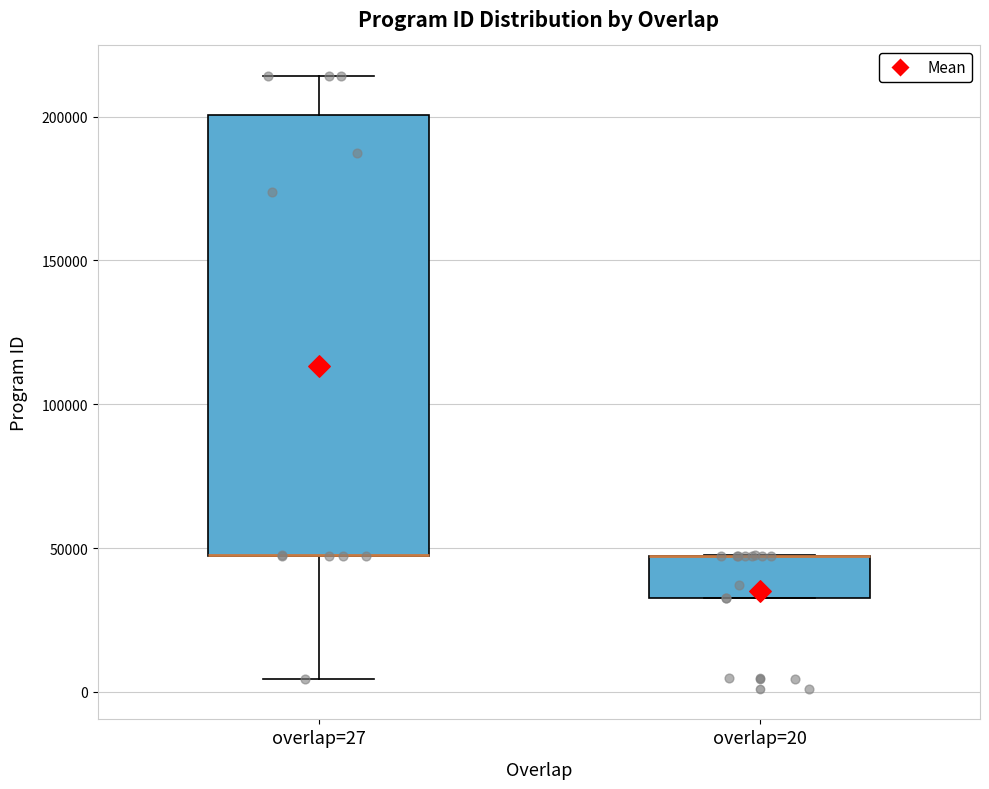

Where is the lower edge of the box for overlap=20 on the y-axis? The values are not printed on the chart, so give them approximately, as read against the axis.

35000